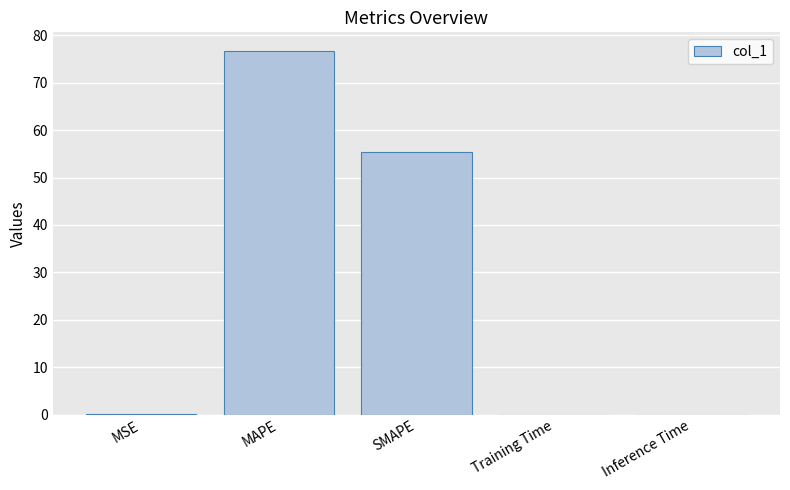

Which has a higher value, SMAPE or Training Time?

SMAPE